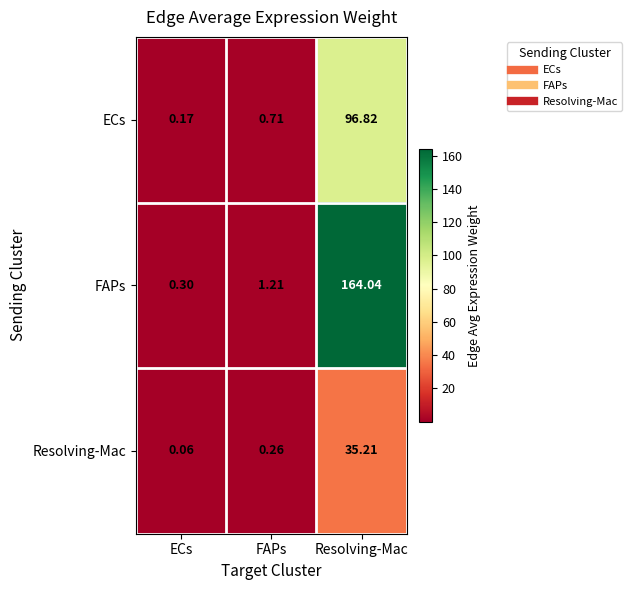

Rank the series at Resolving-Mac from lowest to highest value.

Resolving-Mac, ECs, FAPs